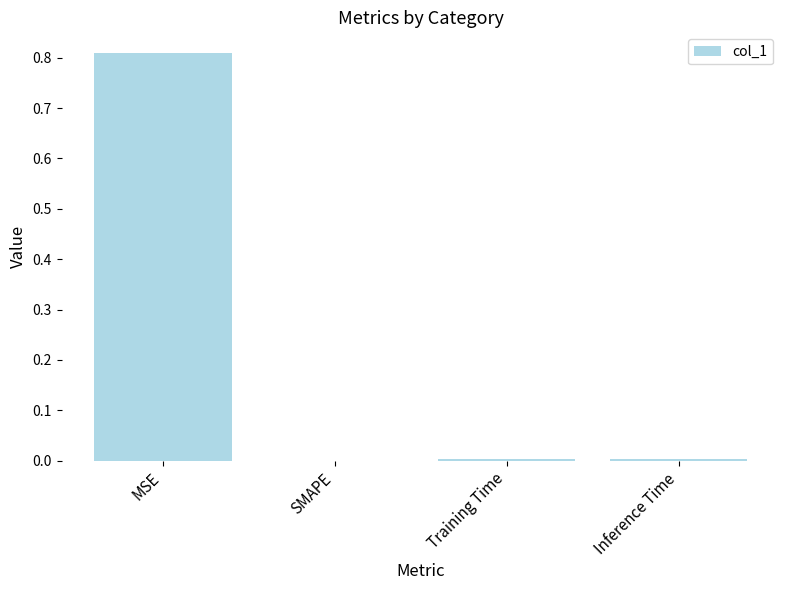

Which category has the highest value across all series?

MSE